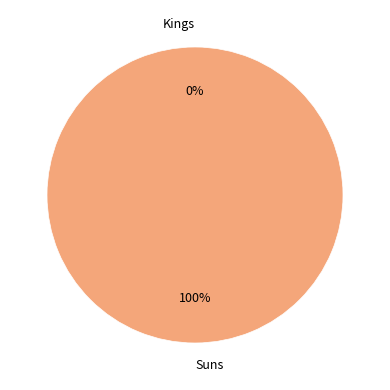

Rank the categories by value from highest to lowest.

Suns, Kings